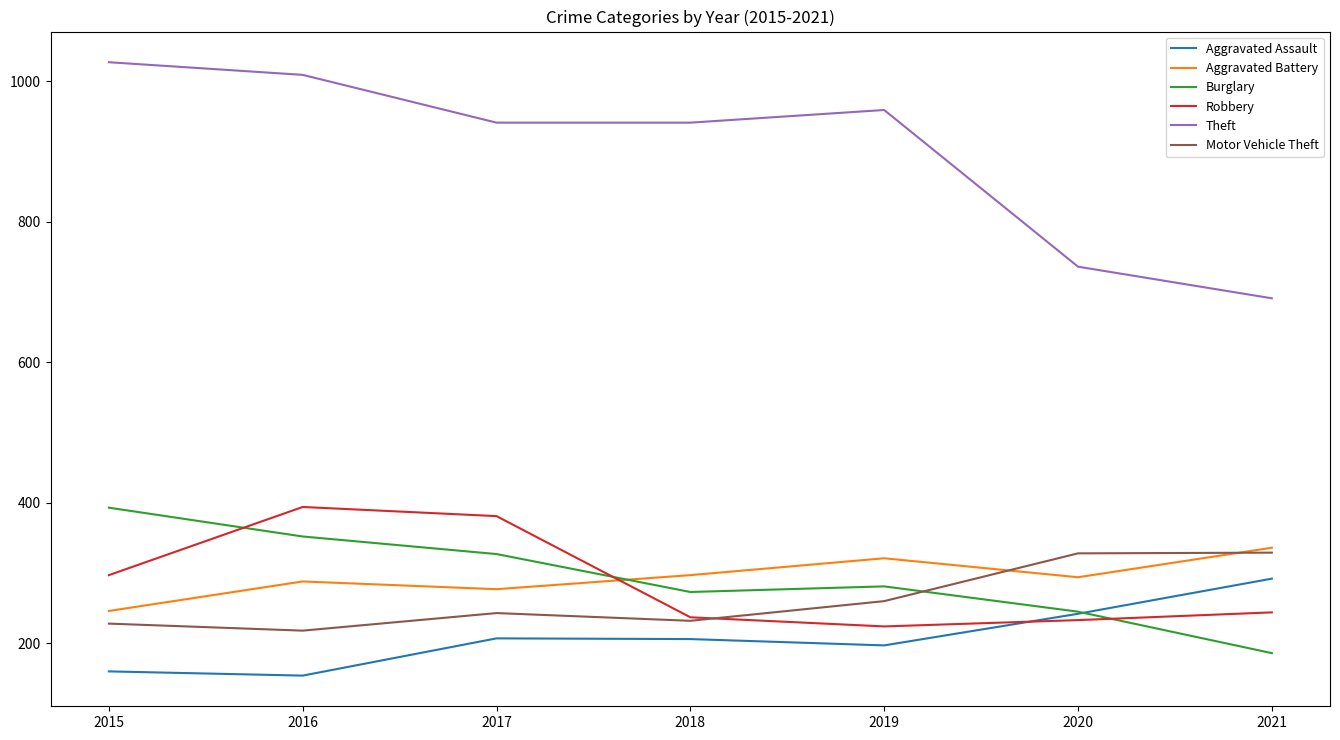

How many lines are shown in the chart?

6